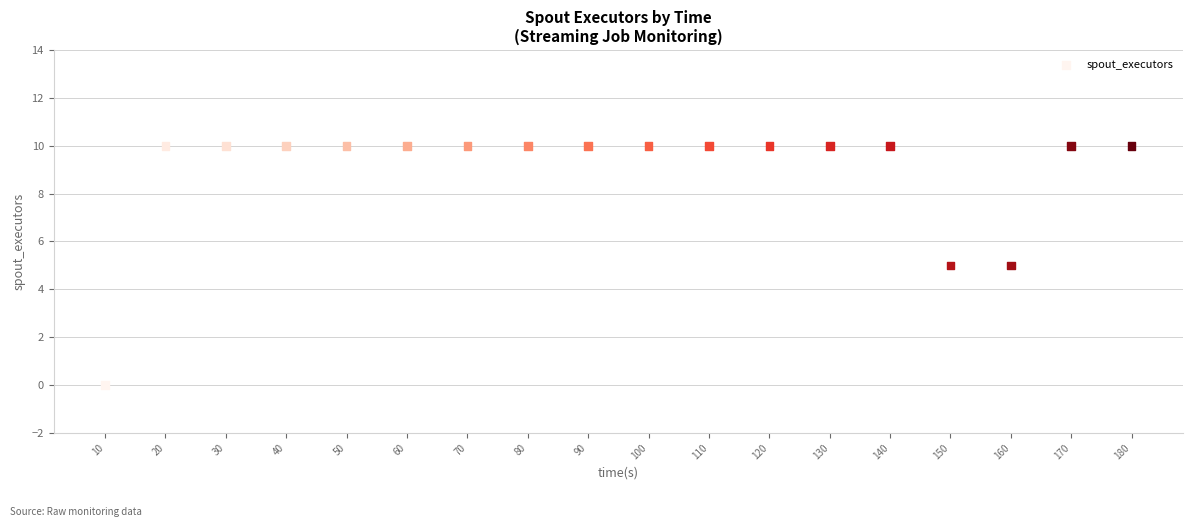

What is the range of X values (max minus min)?

170